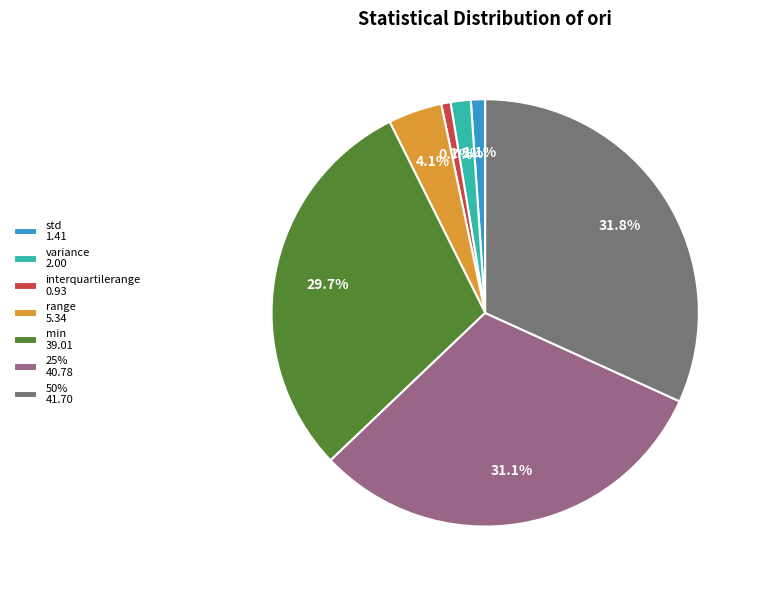

Is it true that range is 4% of the pie?

True